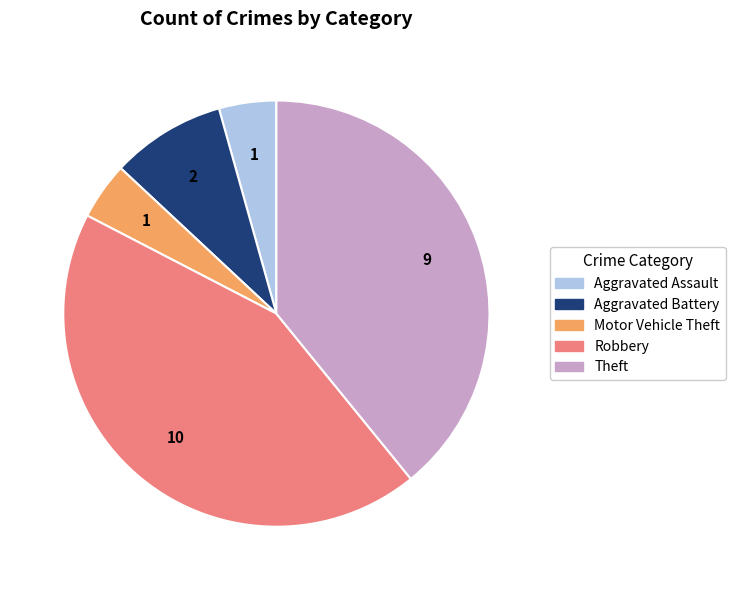

What is the ratio of the value at Theft to the value at Robbery?

0.9